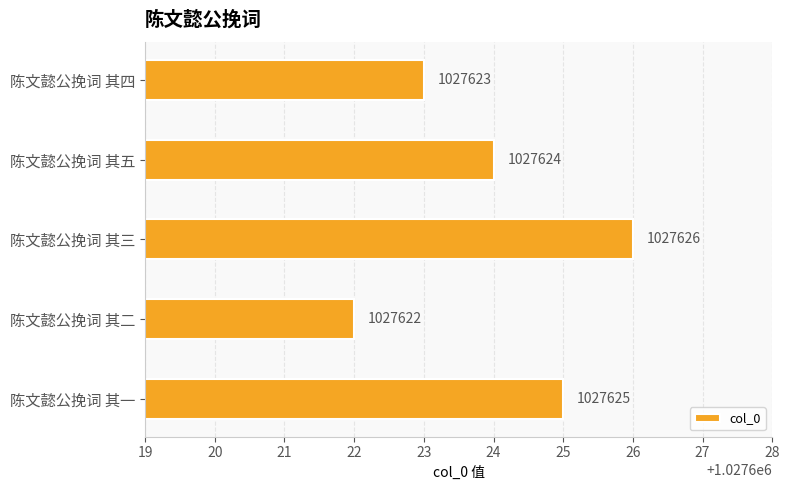

How many data points does each series have?

5